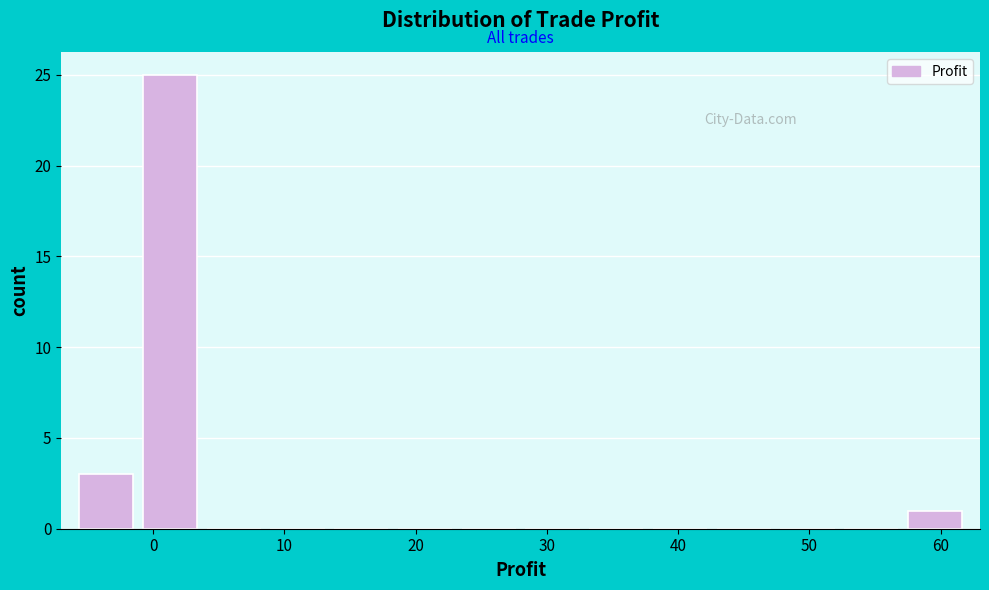

Reading left to right, transcribe this chart: for each bar, give the range it covers on the x-axis and its height. Neither the bar edges nor the heights are printed on the chart, so give them approximately, as read against the axes.

-6 to -1: 3
-1 to 4: 25
4 to 9: 0
9 to 13: 0
13 to 18: 0
18 to 23: 0
23 to 28: 0
28 to 33: 0
33 to 38: 0
38 to 43: 0
43 to 47: 0
47 to 52: 0
52 to 57: 0
57 to 62: 1